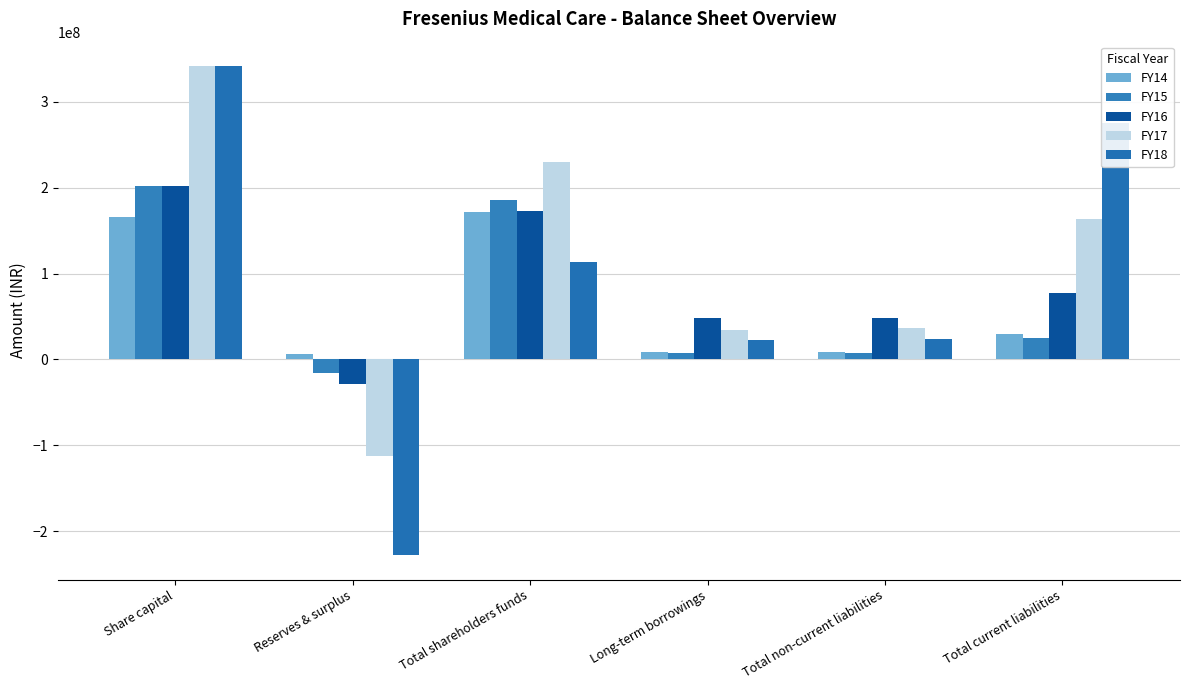

At which label is FY15 closest to 93007929?

Total current liabilities